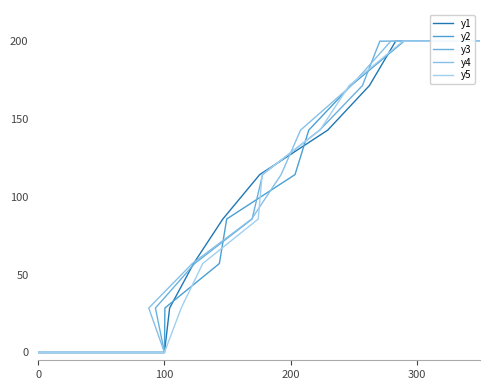

At how many categories does at least one series exceed 30?

8